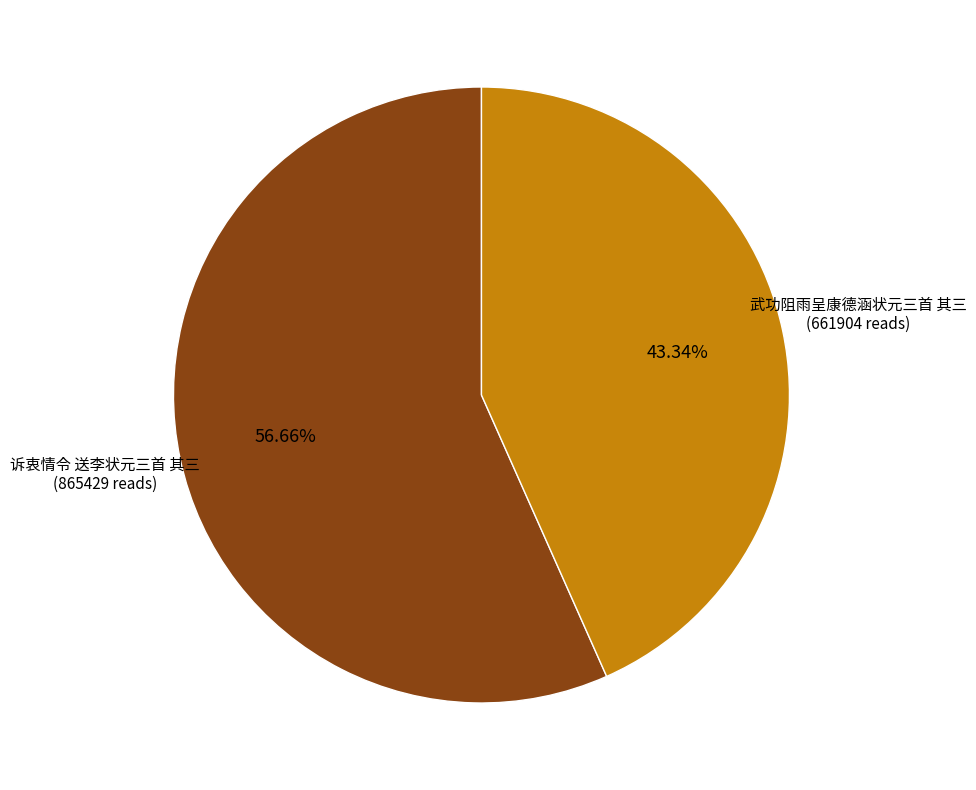

Is it true that 诉衷情令 送李状元三首 其三 is 57% of the pie?

True